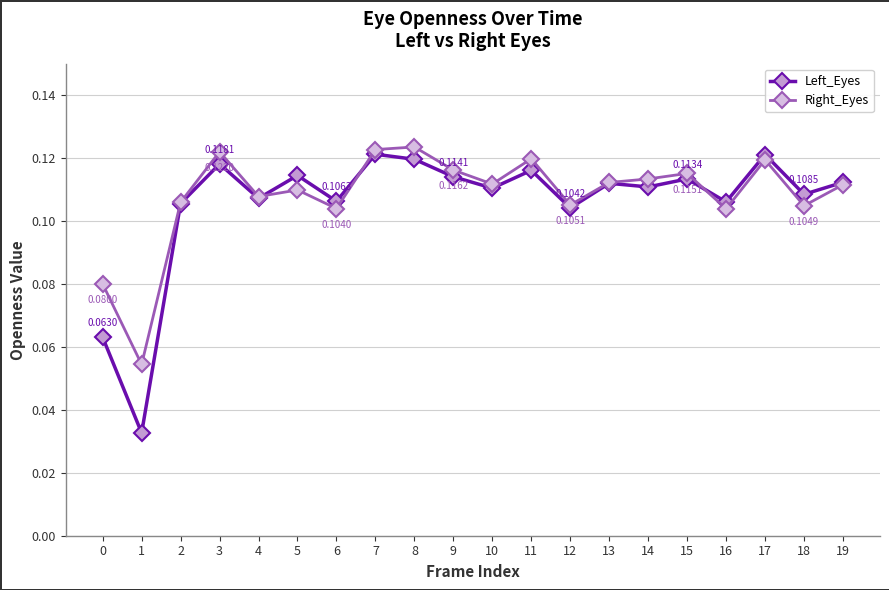

Which series has the largest range (max minus min)?

Left_Eyes